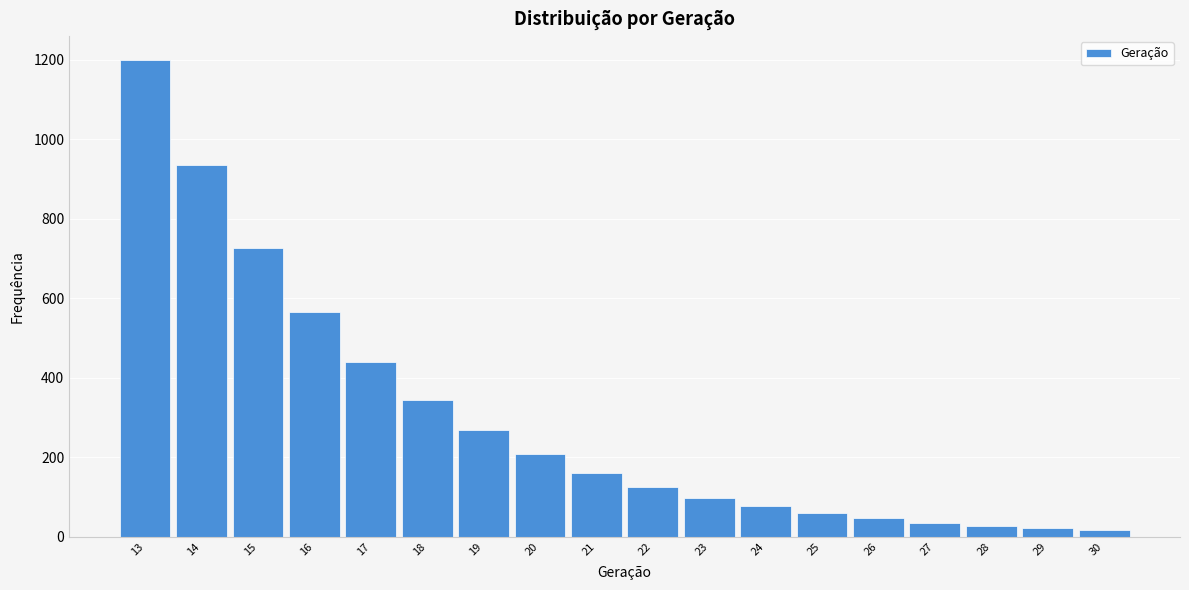

Reading left to right, list every bar in this chart as the range it spans on the x-axis followed by its height. The values are not printed on the chart, so give them approximately, as read against the axis.

12.5 to 13.5: 1200
13.5 to 14.5: 940
14.5 to 15.5: 720
15.5 to 16.5: 560
16.5 to 17.5: 440
17.5 to 18.5: 340
18.5 to 19.5: 260
19.5 to 20.5: 200
20.5 to 21.5: 160
21.5 to 22.5: 120
22.5 to 23.5: 100
23.5 to 24.5: 80
24.5 to 25.5: 60
25.5 to 26.5: 40
26.5 to 27.5: 40
27.5 to 28.5: 20
28.5 to 29.5: 20
29.5 to 30.5: under 20